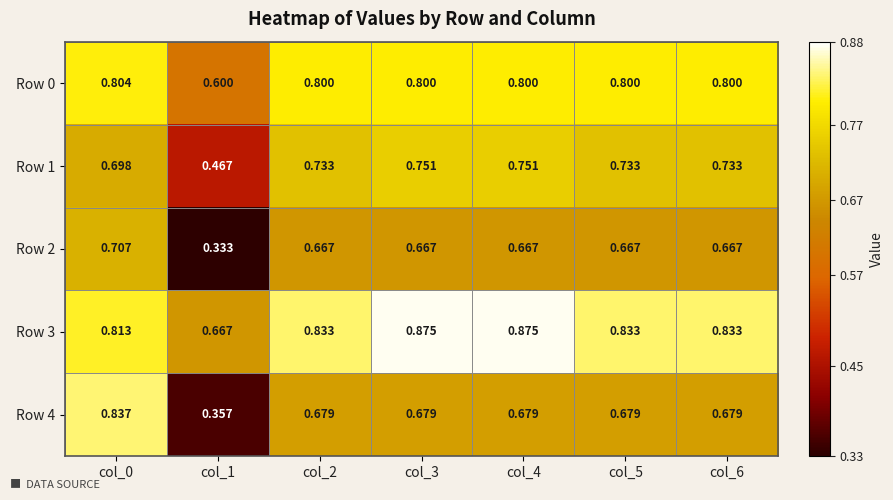

Is the value of Row 4 at col_0 greater than the value of Row 2 at col_1?

Yes